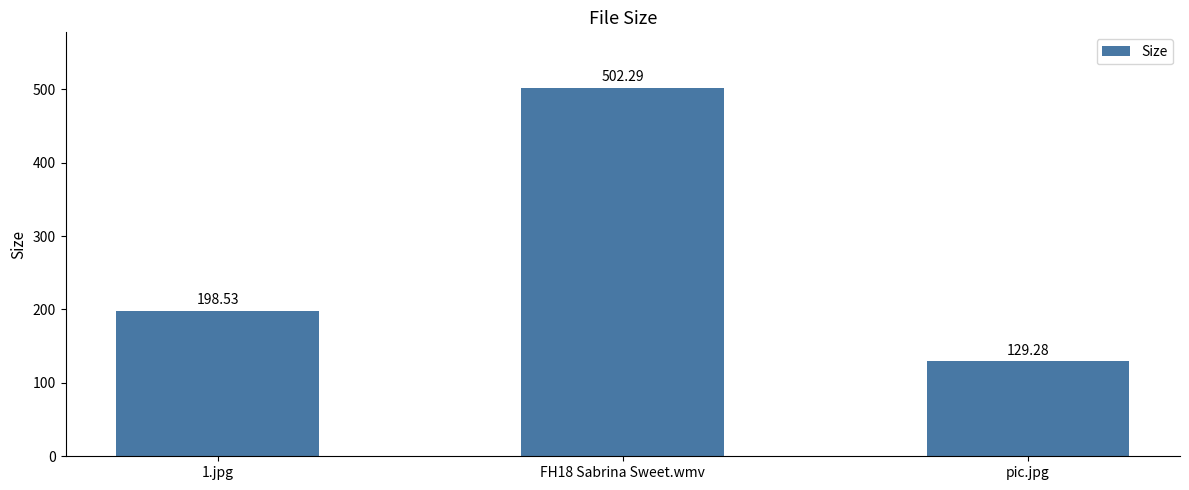

Count the number of categories in the chart.

3